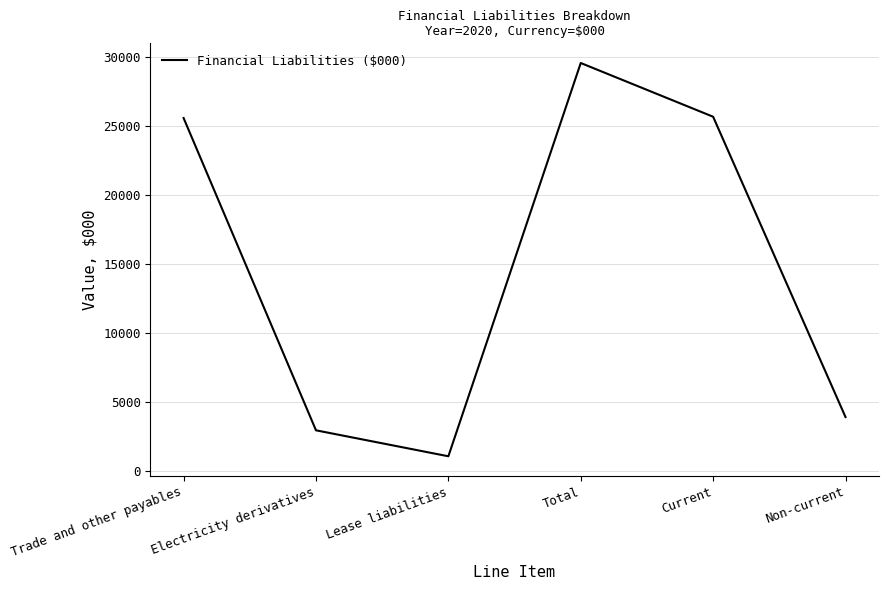

What value does the data have at Electricity derivatives, to the nearest 100?

2900